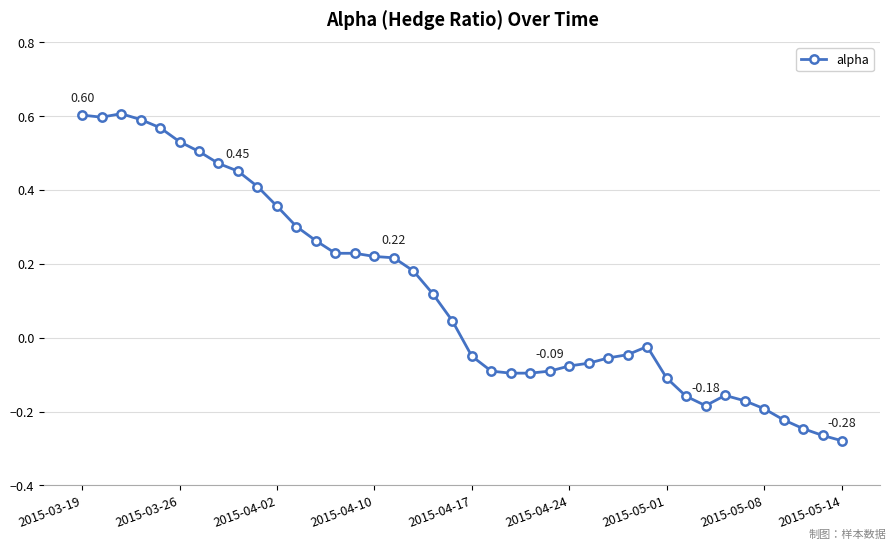

What is the difference between the second highest and minimum values?

0.9